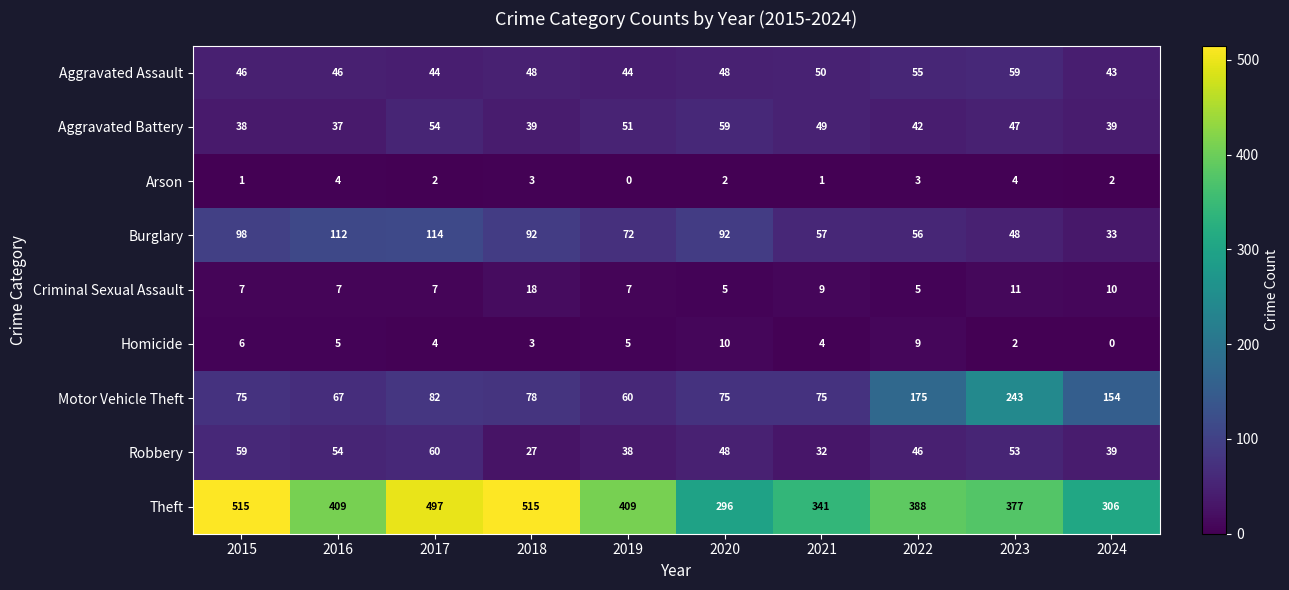

At how many categories does at least one series exceed 414?

3